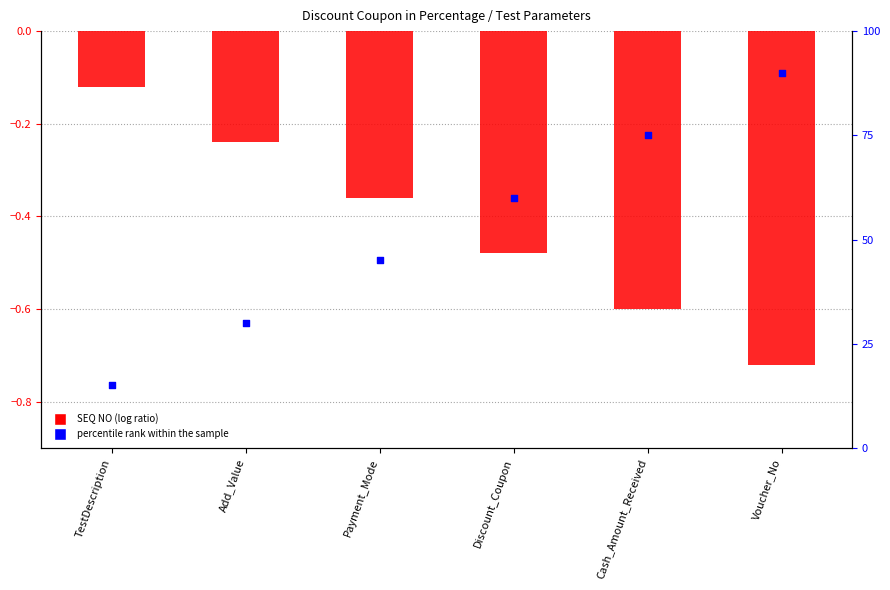

What is the total value across all series at Discount_Coupon?

59.5